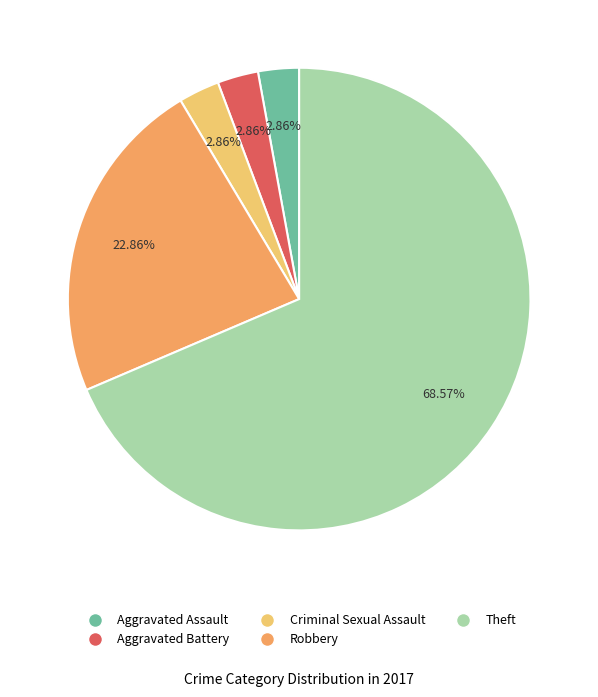

Does any single category account for the majority?

Yes